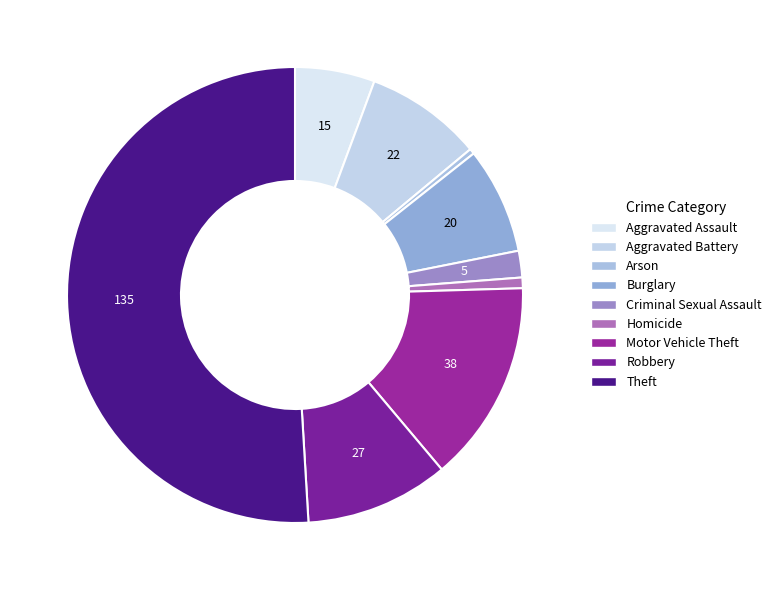

To the nearest percent, what is the average slice percentage?

11%